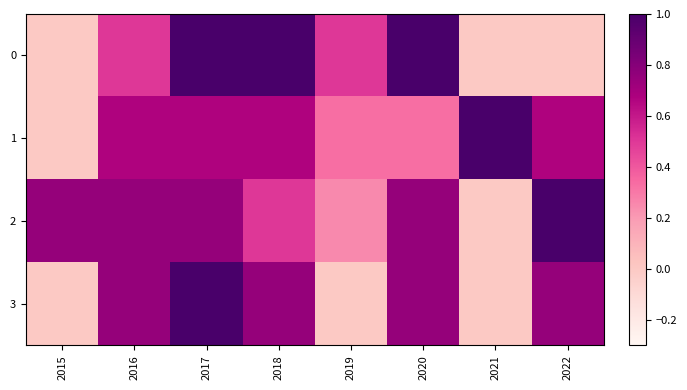

Count the number of data series in this chart.

4